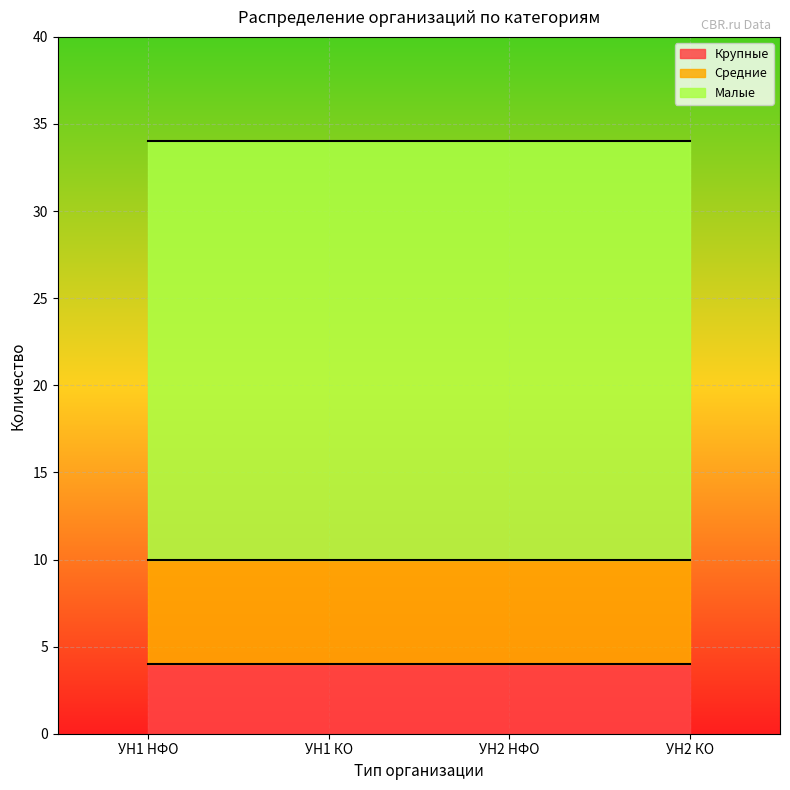

Is it true that Крупные equals 4 at УН2 КО?

True